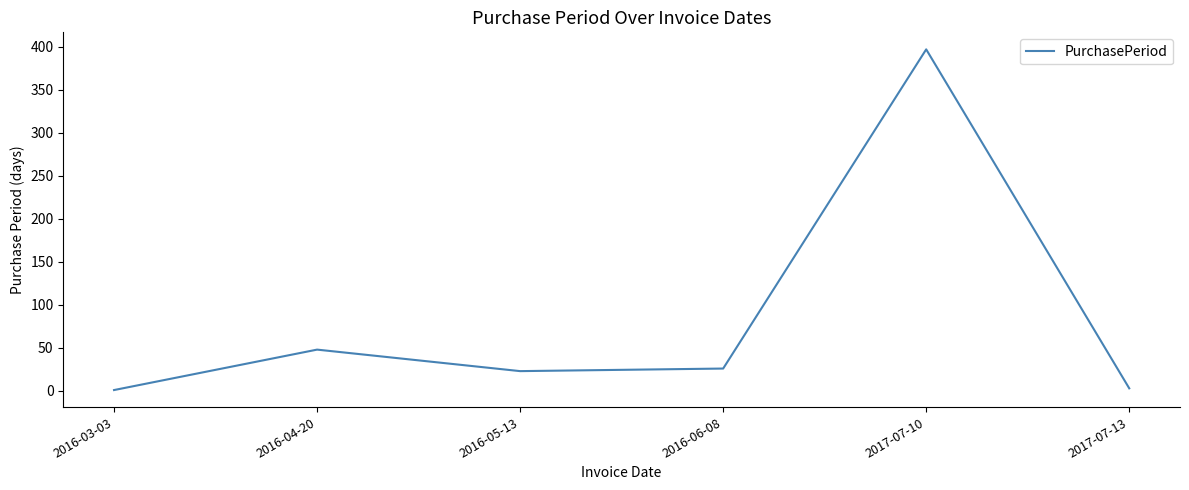

What is the maximum value shown in the chart?

397